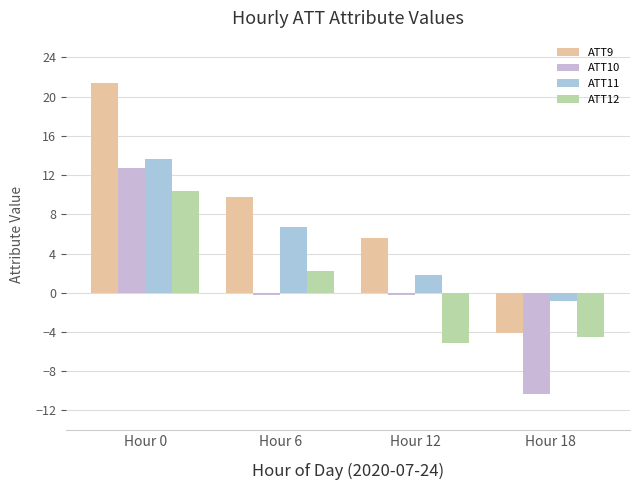

What is the sum of all ATT12 values?

2.9